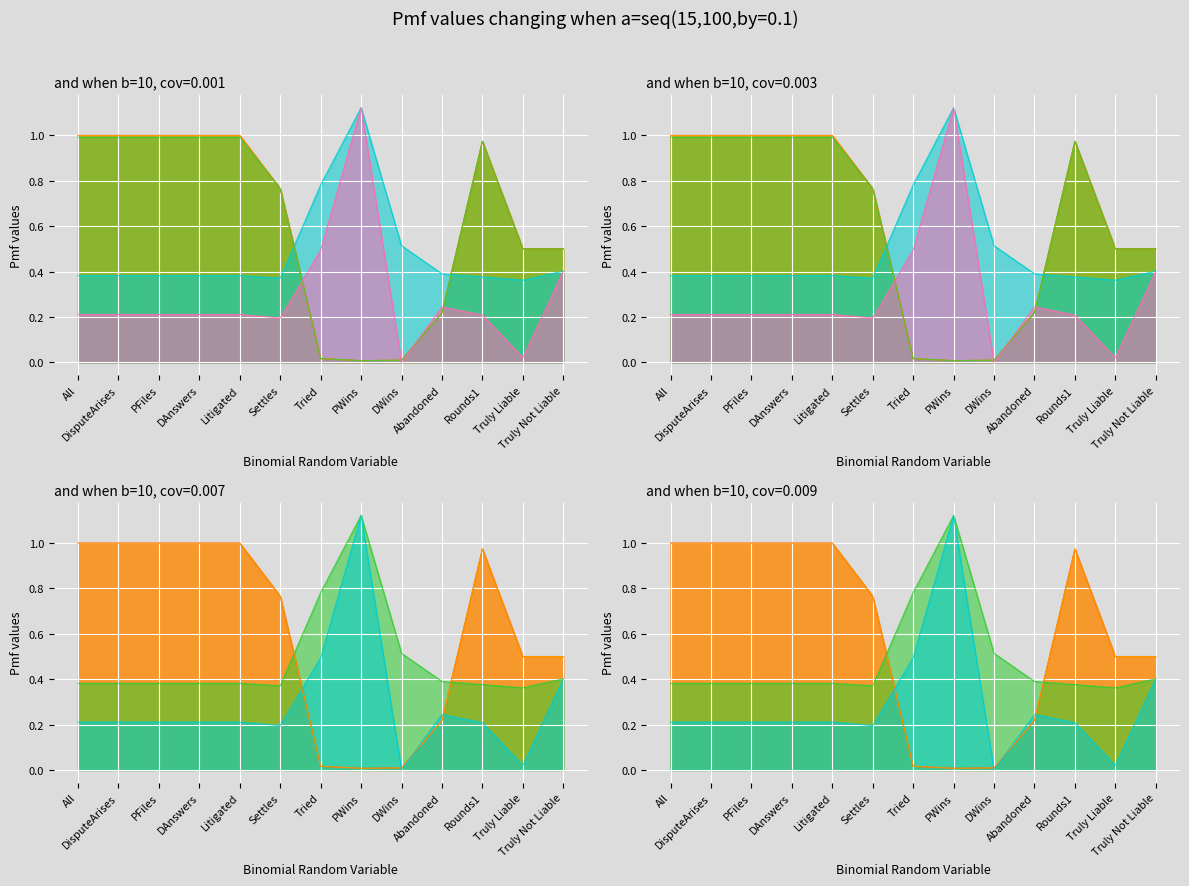

What is the sum of the False+ values at Truly Not Liable and Litigated?

0.6